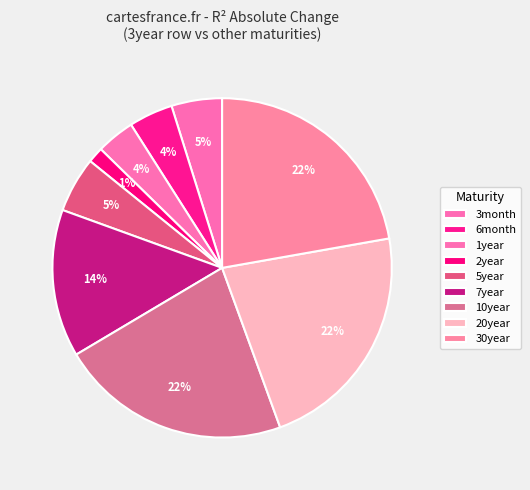

How many slices are in this pie chart?

9